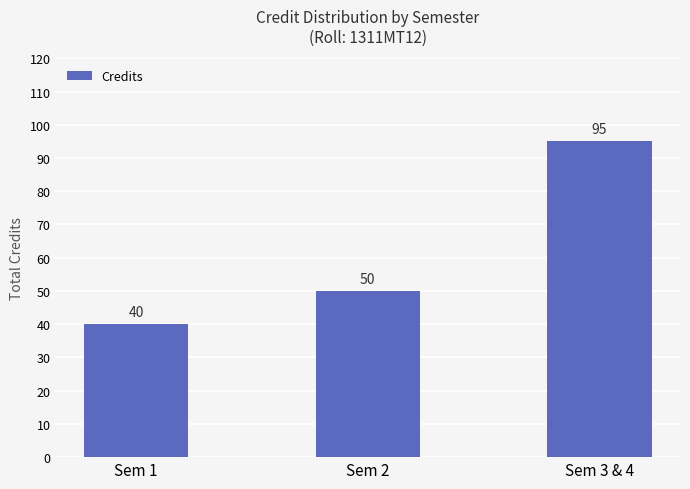

Reading right to left, extract all data points from this chart.

Sem 3 & 4=95	Sem 2=50	Sem 1=40